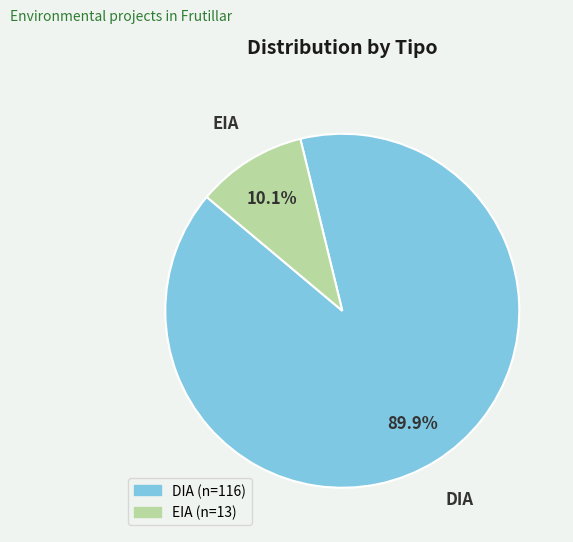

Is the sum of DIA and EIA greater than half?

Yes